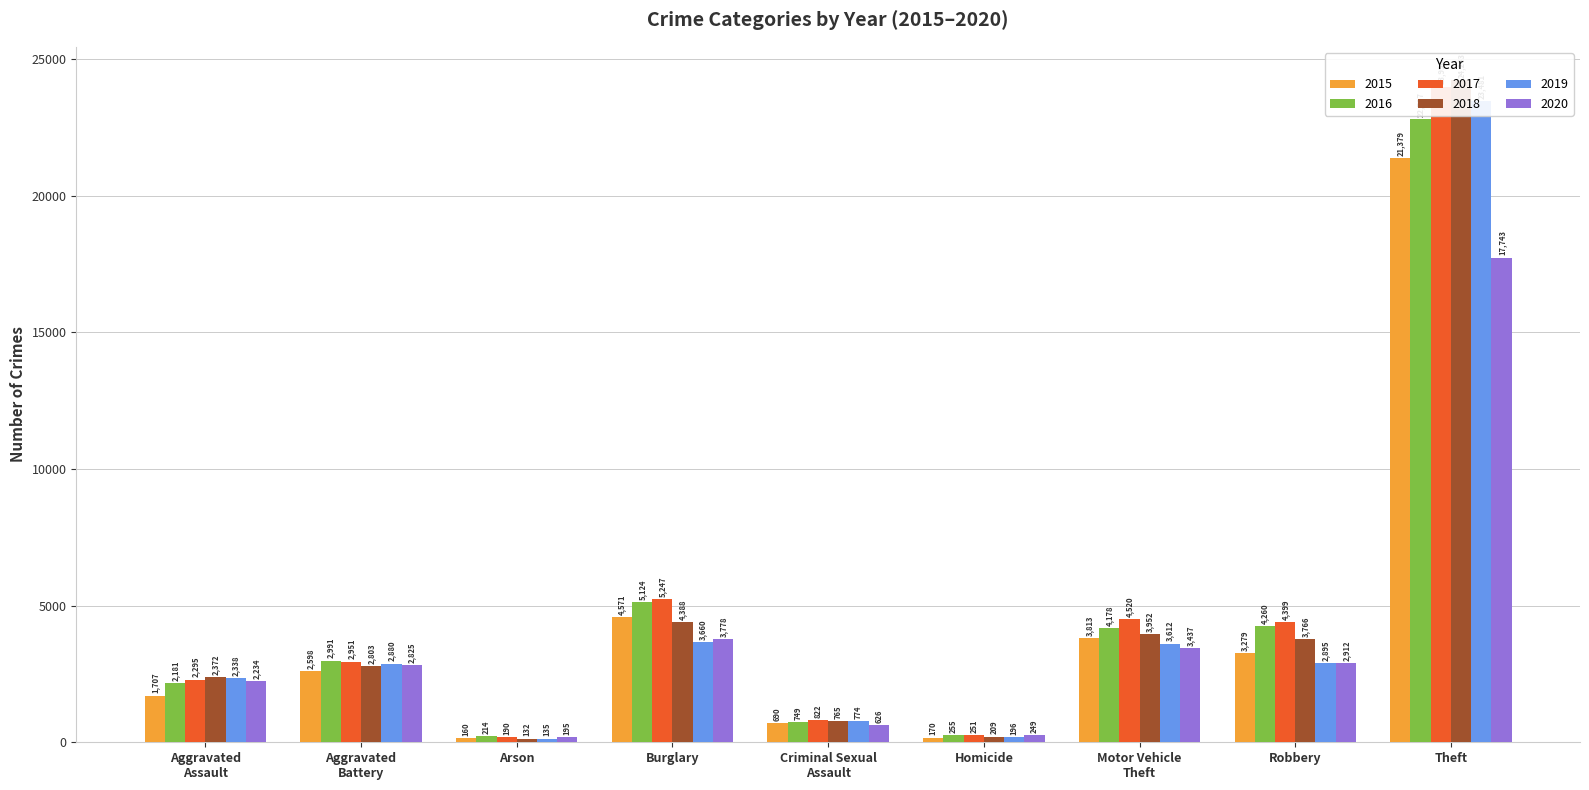

Rank the series by their maximum value, from highest to lowest.

2018, 2017, 2019, 2016, 2015, 2020